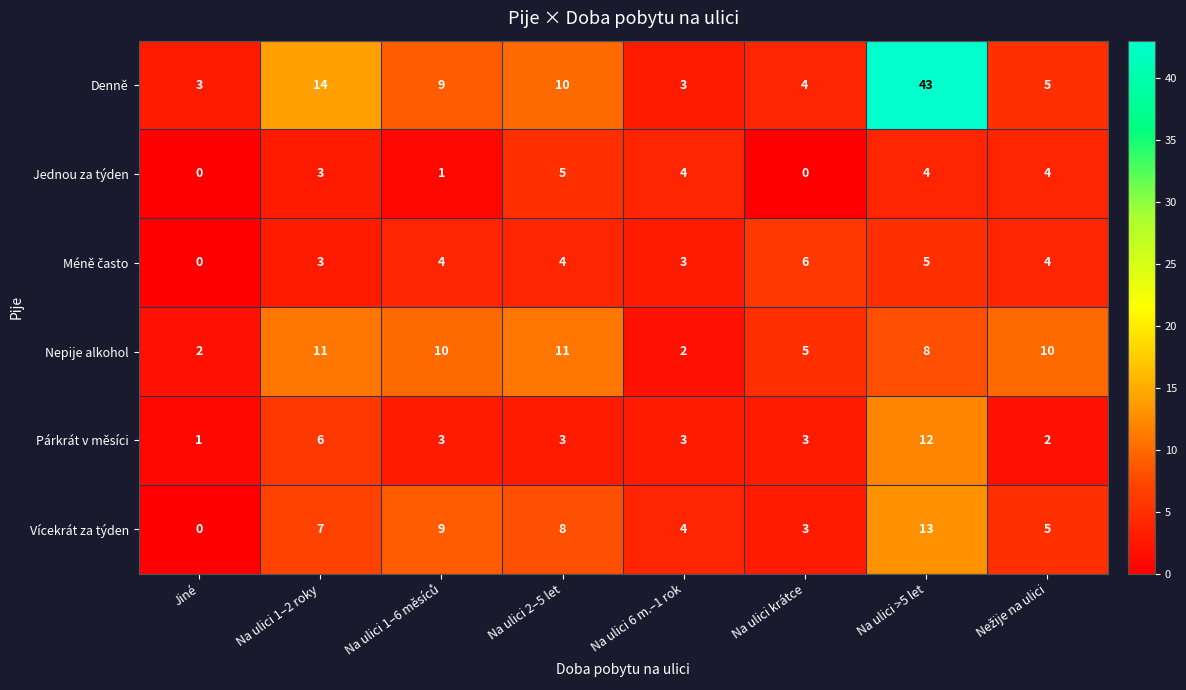

At which label does Párkrát v měsíci reach its minimum?

Jiné